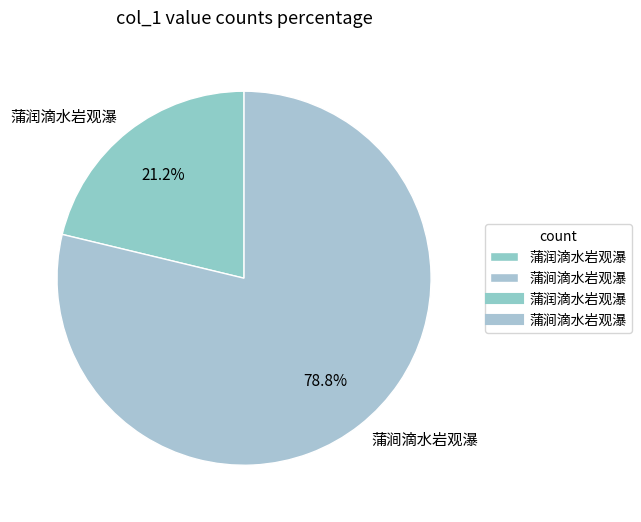

True or false: 蒲涧滴水岩观瀑 accounts for 68% of the total.

False